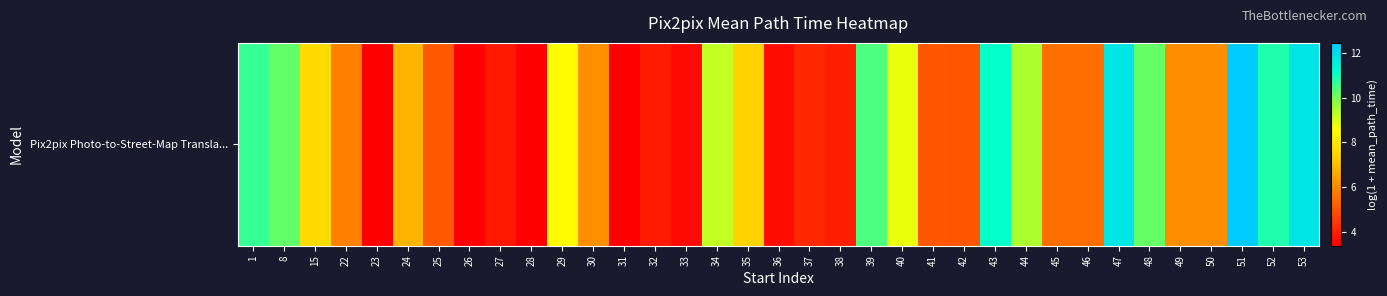

Rank the categories by value from lowest to highest.

23, 26, 28, 31, 33, 36, 27, 32, 38, 37, 42, 41, 25, 45, 46, 22, 50, 49, 30, 24, 35, 15, 29, 40, 34, 44, 48, 8, 39, 1, 52, 43, 47, 53, 51